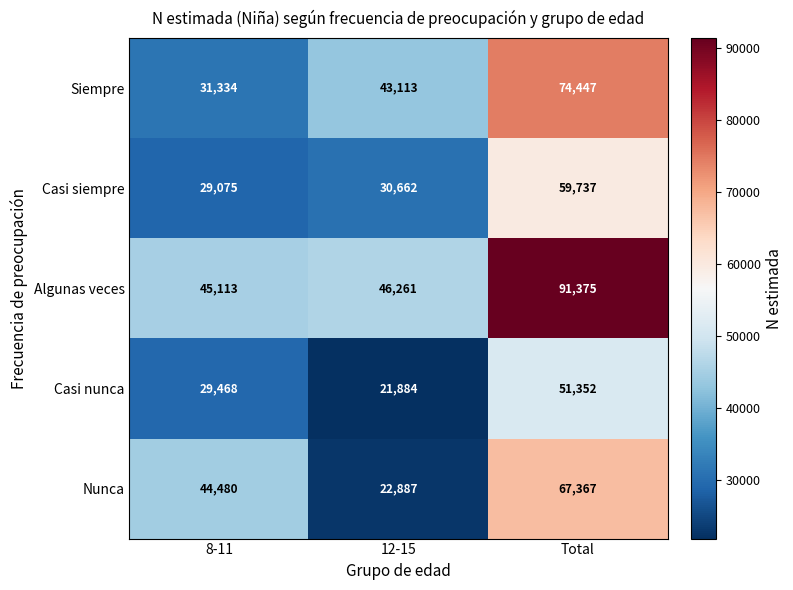

At which label is Algunas veces closest to 68244?

12-15